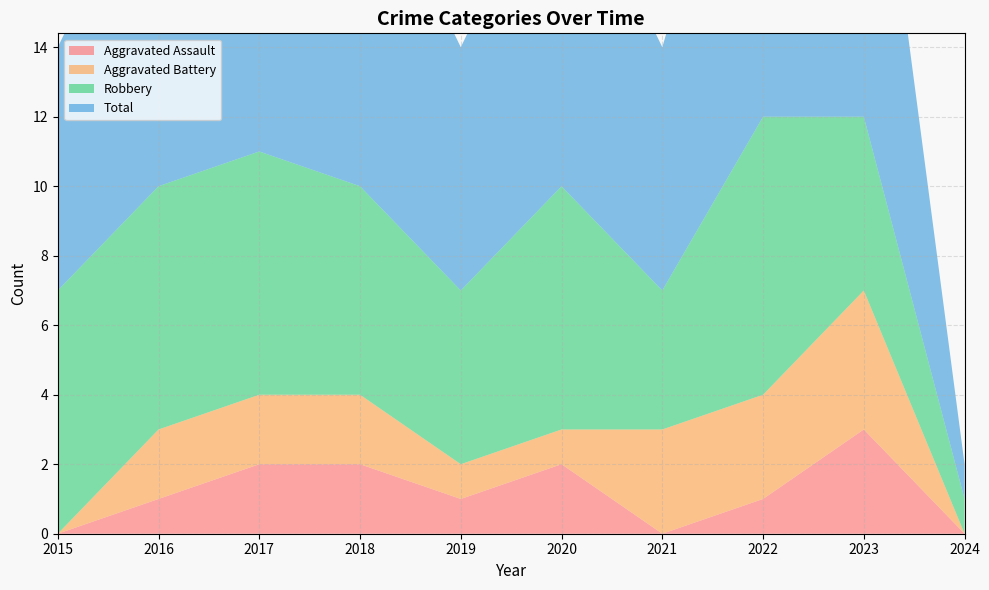

Reading left to right, transcribe all the data shown in this chart.

Aggravated Assault: 0	1	2	2	1	2	0	1	3	0
Aggravated Battery: 0	2	2	2	1	1	3	3	4	0
Robbery: 7	7	7	6	5	7	4	8	5	1
Total: 7	10	11	10	7	10	7	12	12	1